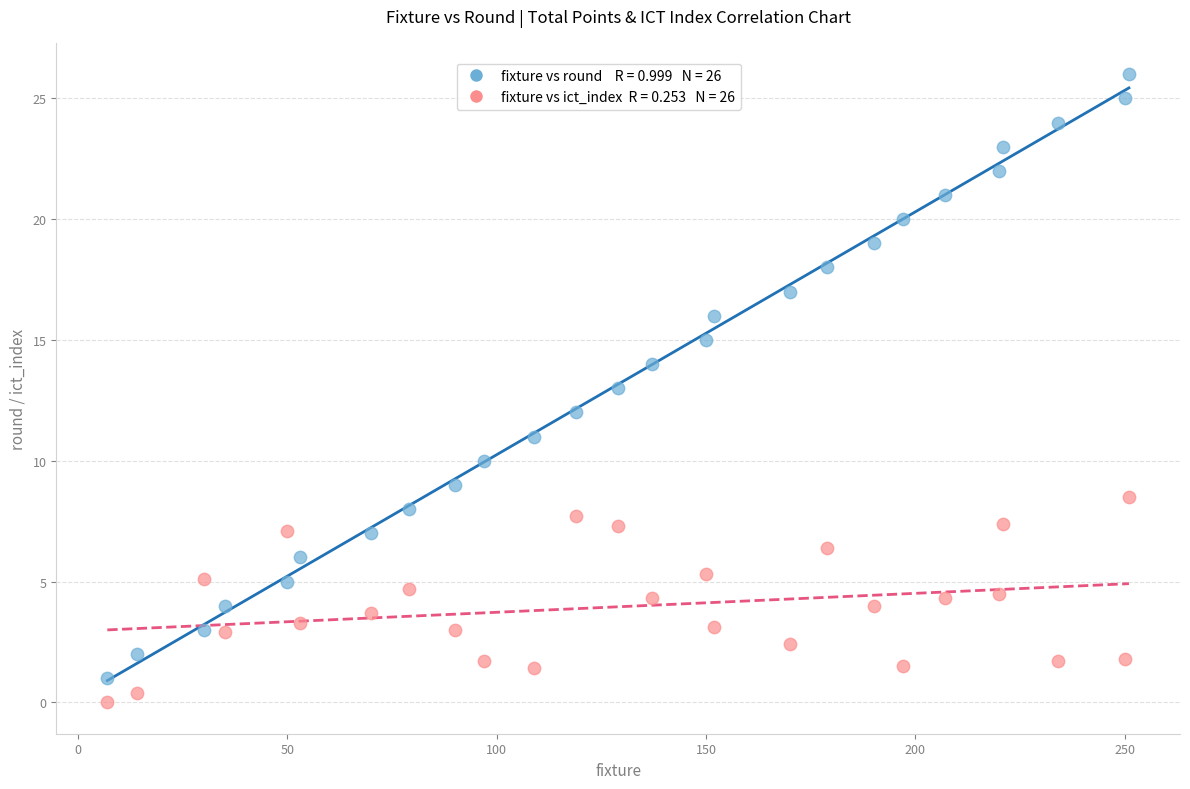

Across all data points, what is the range of Y values (max minus min)?

26.0